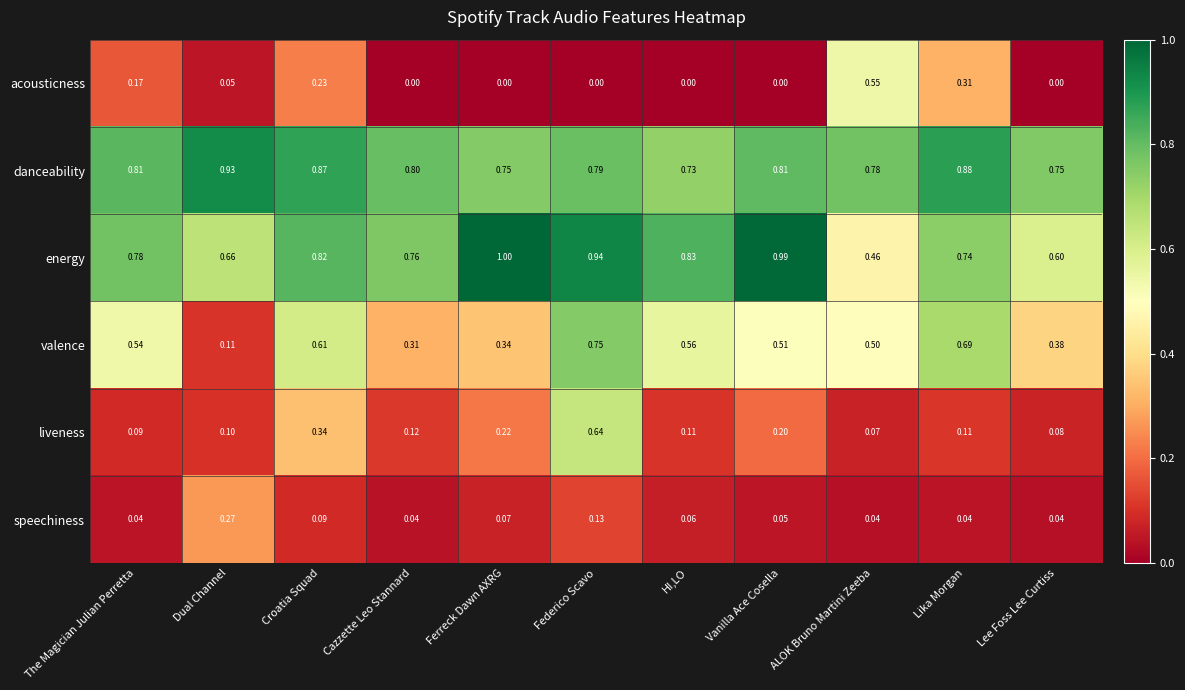

Is the value of acousticness at HI,LO greater than the value of energy at Lee Foss Lee Curtiss?

No